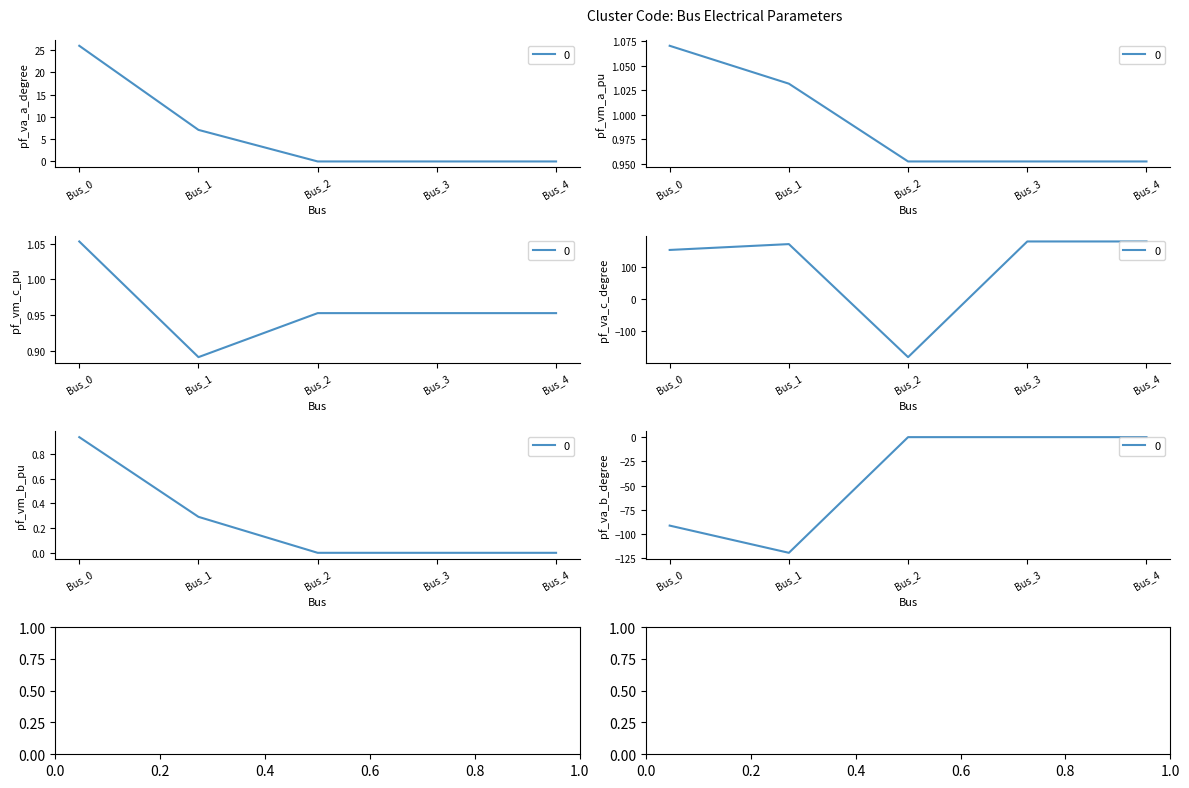

What is the sum of all pf_vm_b_pu values?

1.2